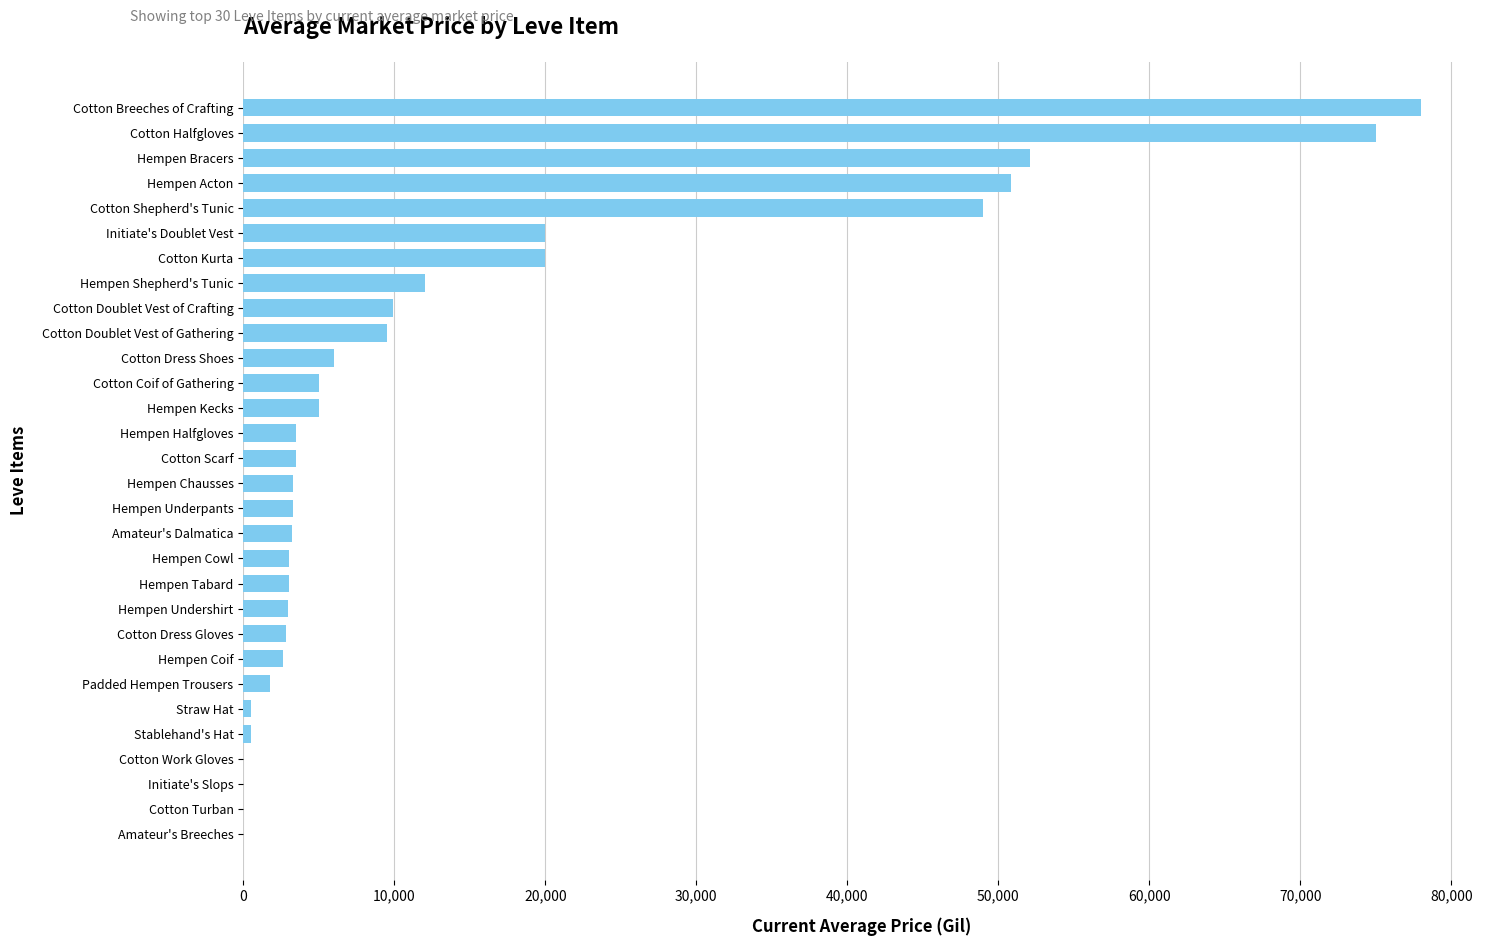

What is the average value?

14215.2